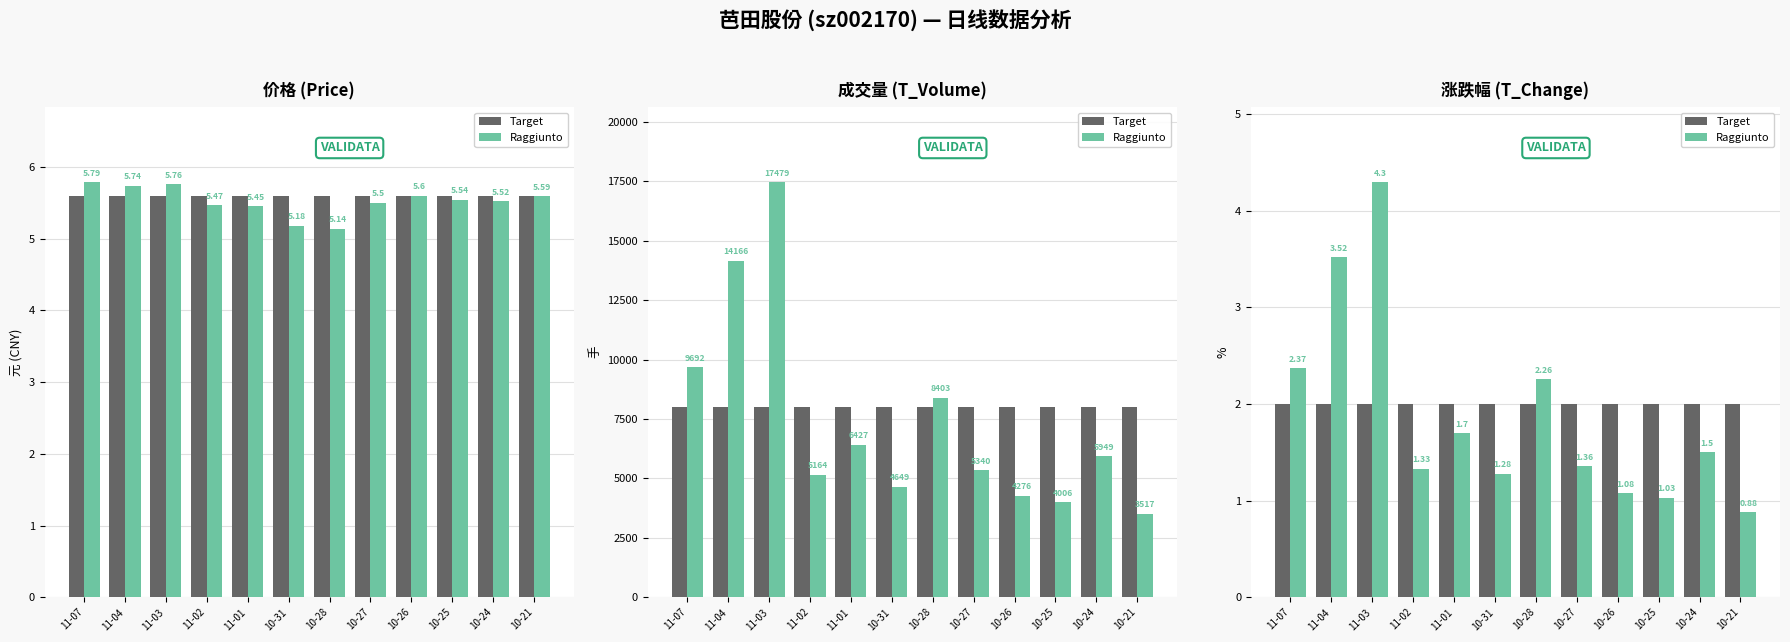

What is the difference between the Raggiunto values at 10-24 and 10-26?

0.4